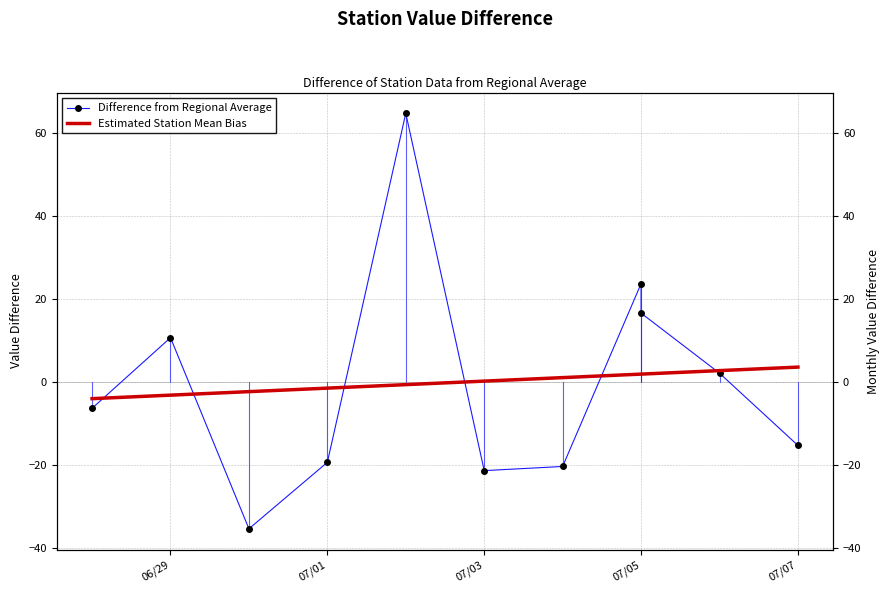

Rank the categories by value from highest to lowest.

2018-07-02, 2018-07-05, 2018-07-05, 2018-06-29, 2018-07-06, 2018-06-28, 2018-07-07, 2018-07-01, 2018-07-04, 2018-07-03, 2018-06-30